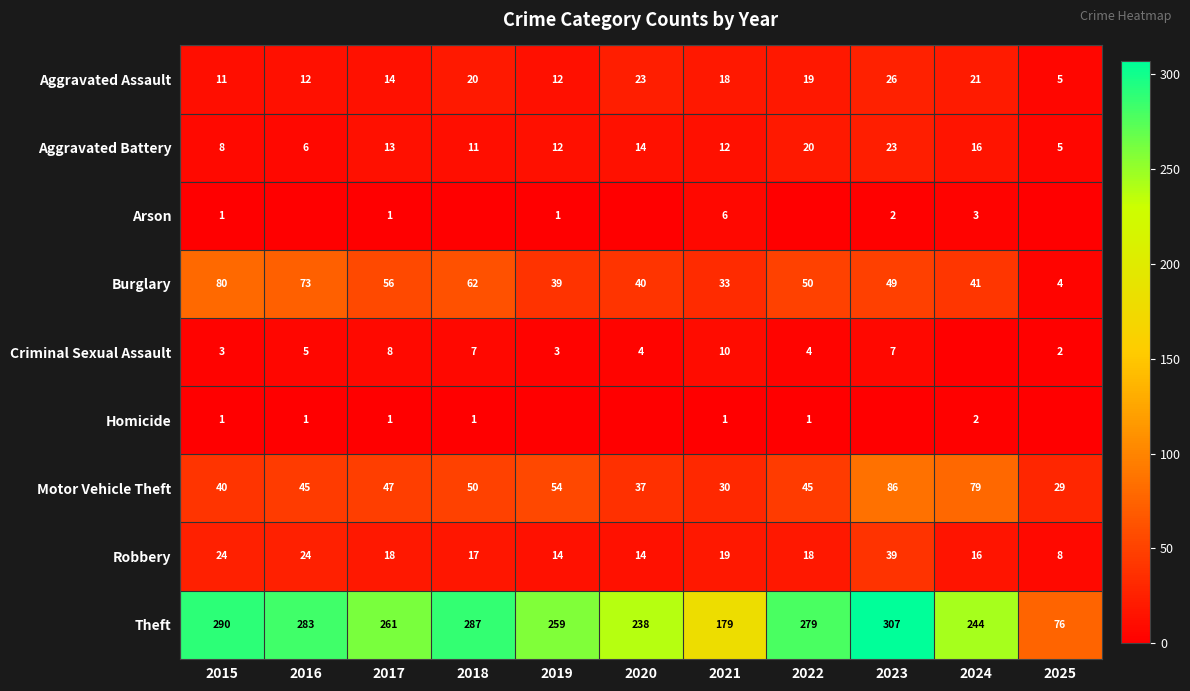

How many values in the Aggravated Battery series are below 12?

4